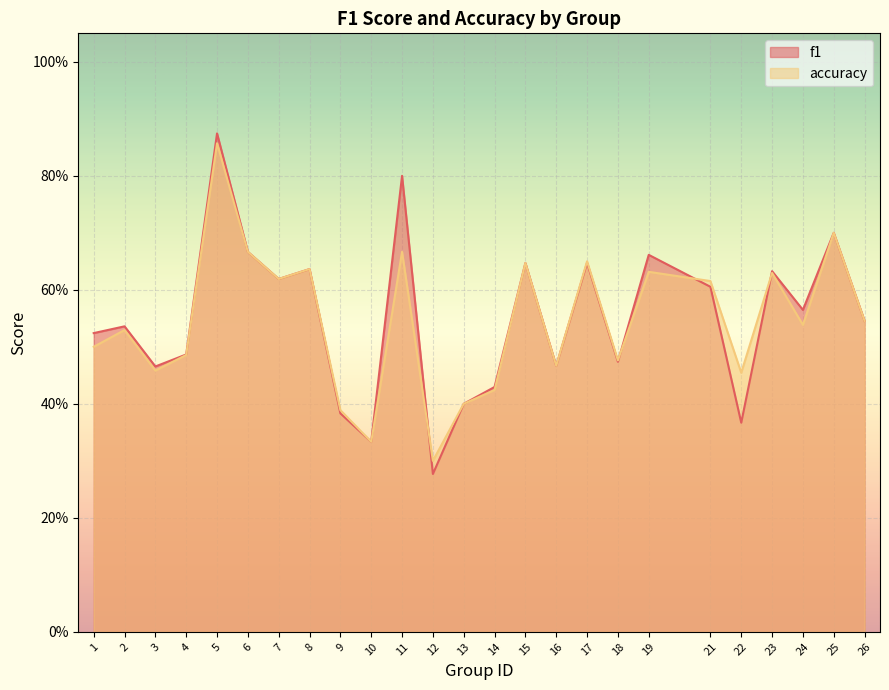

Between 21 and 24, which series saw the biggest shift?

accuracy